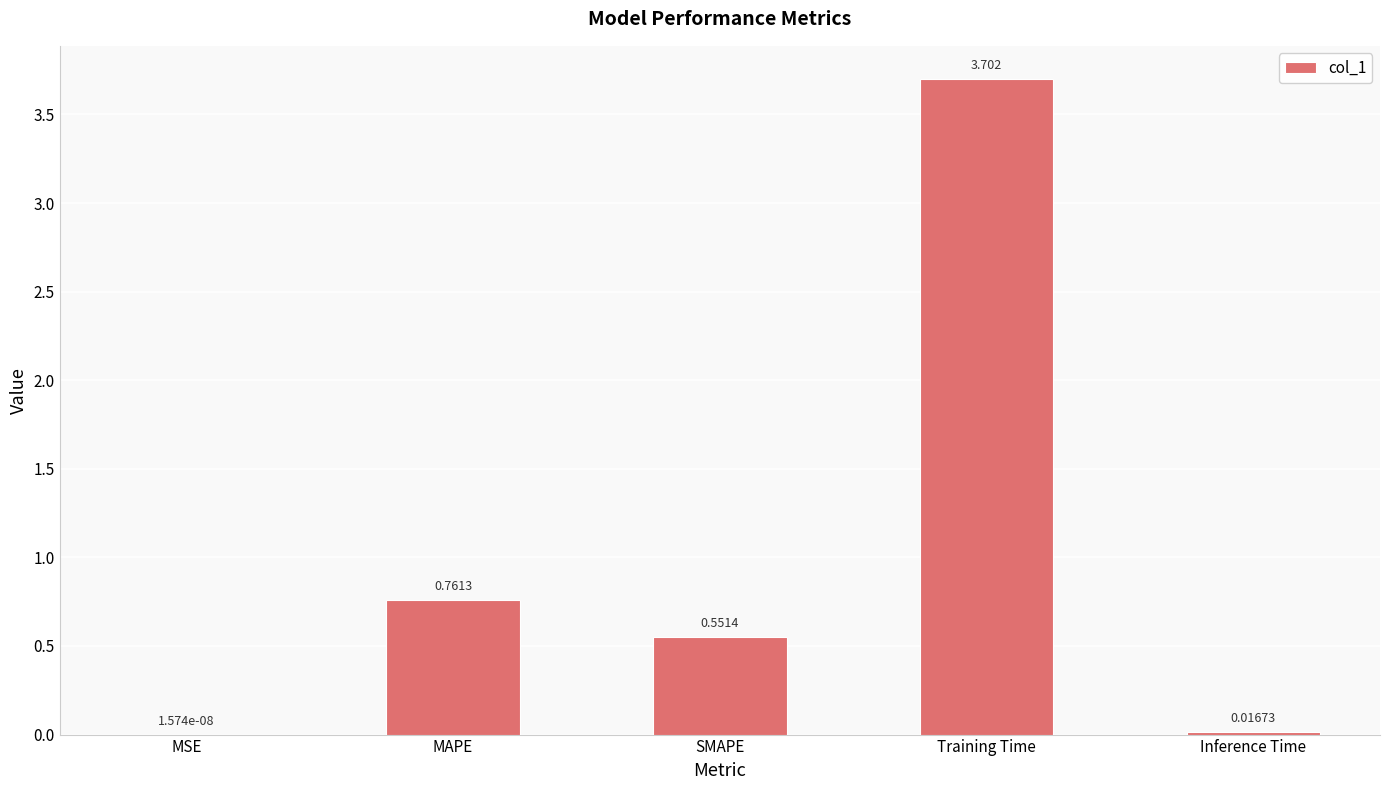

Between MAPE and SMAPE, which is larger?

MAPE